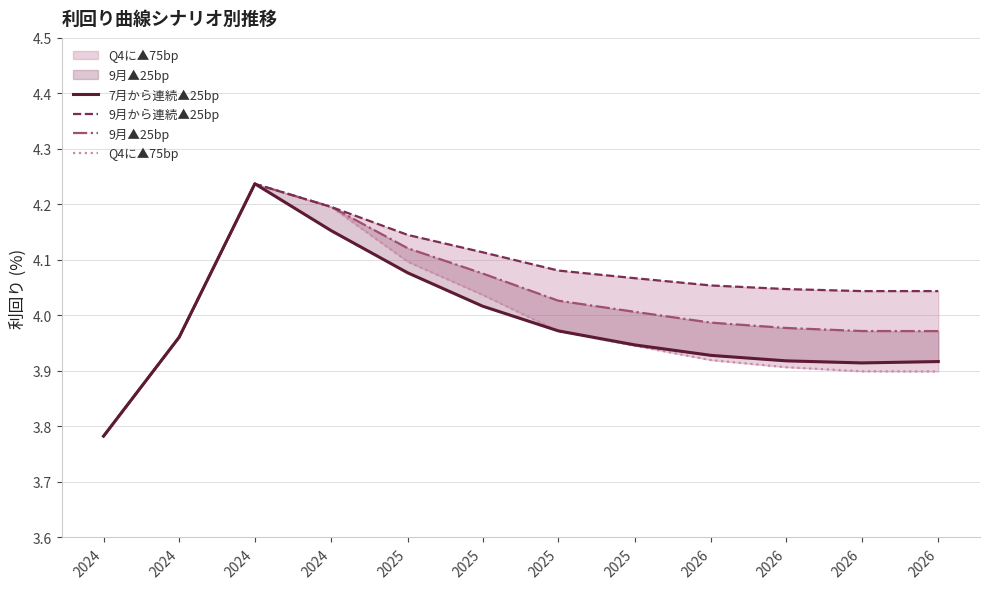

Which series ends up on top after the final intersection of 9月から連続▲25bp and 7月から連続▲25bp?

9月から連続▲25bp